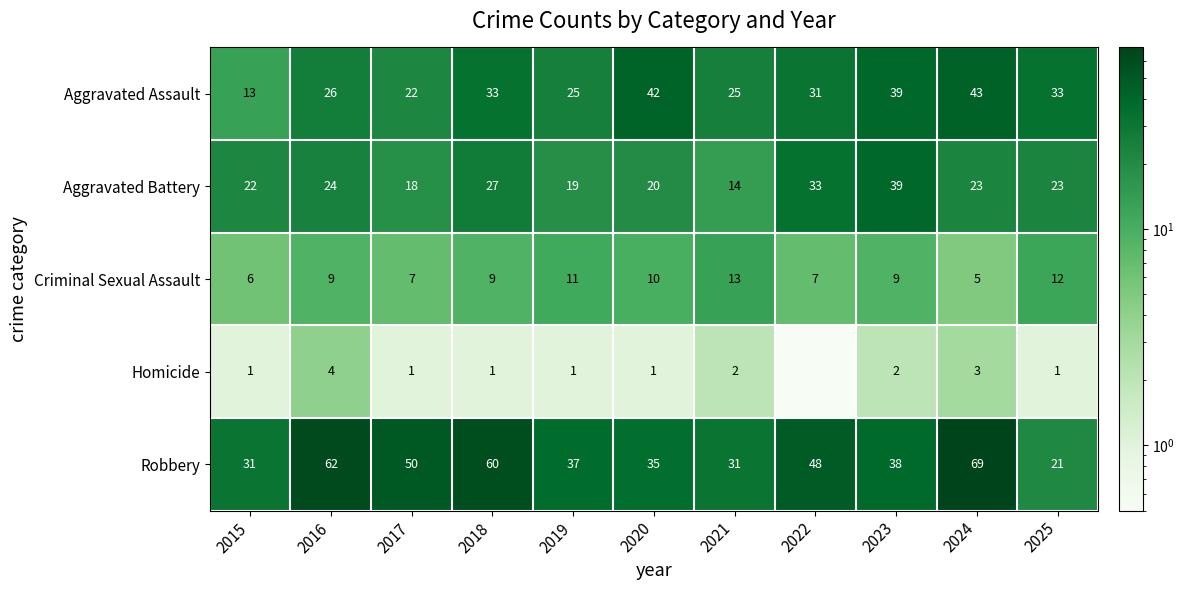

At 2019, list the series in order from smallest to largest.

Homicide, Criminal Sexual Assault, Aggravated Battery, Aggravated Assault, Robbery